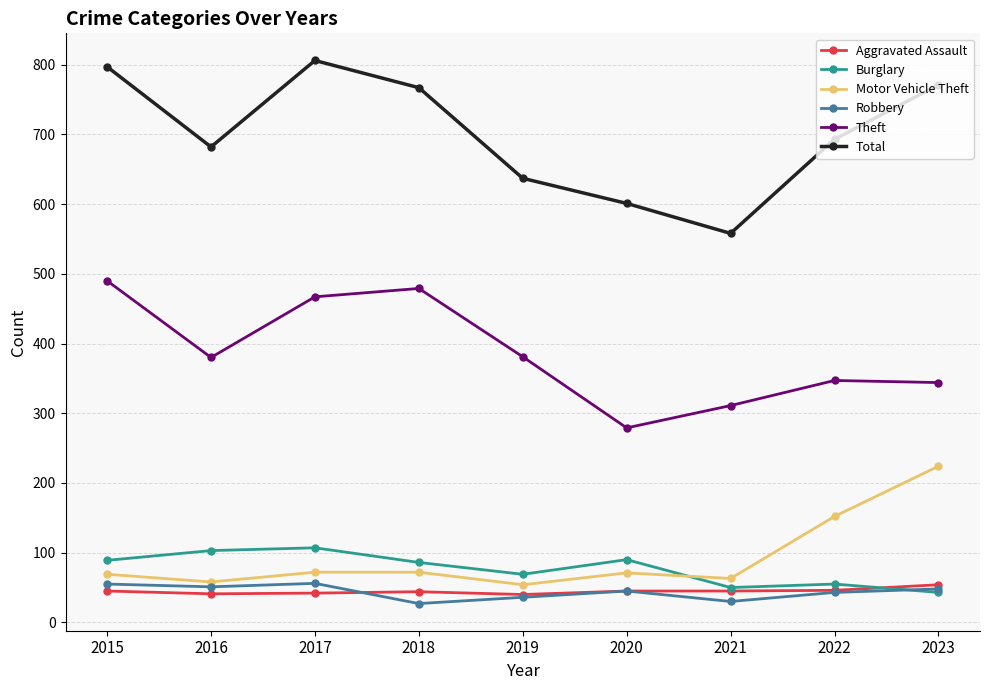

Is the value of Total at 2015 greater than the value of Theft at 2020?

Yes